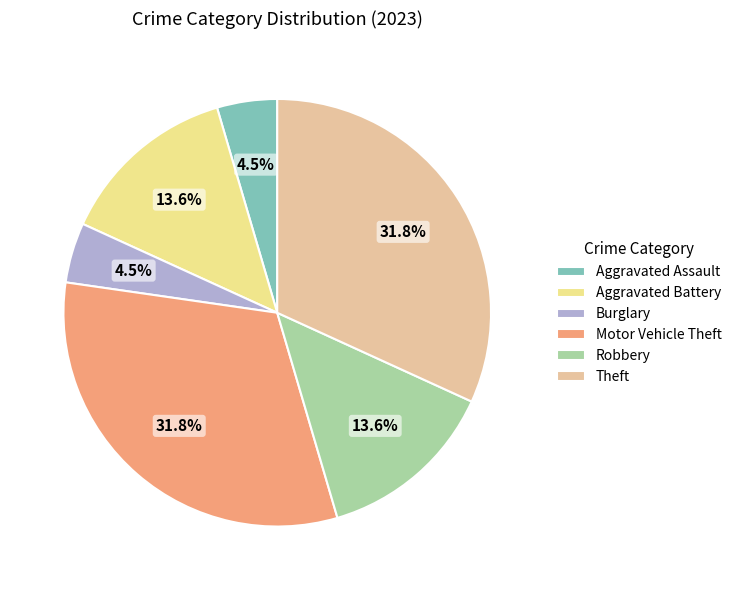

Is the sum of Aggravated Battery and Robbery greater than half?

No